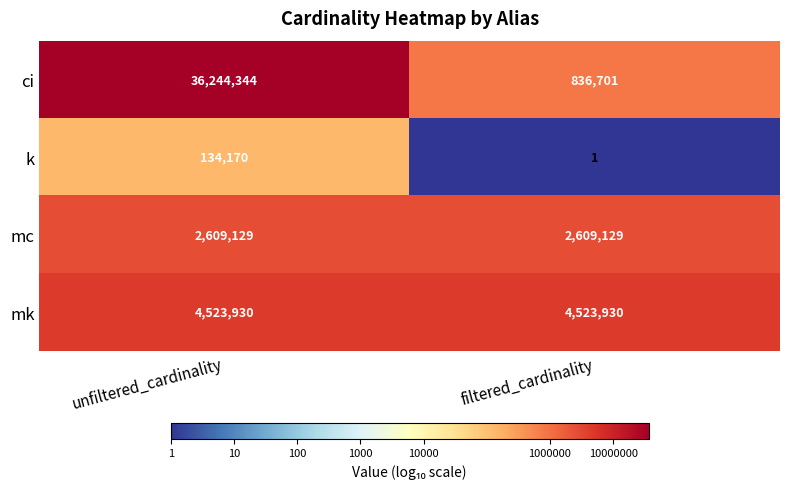

What is the average value of the k series?

67086